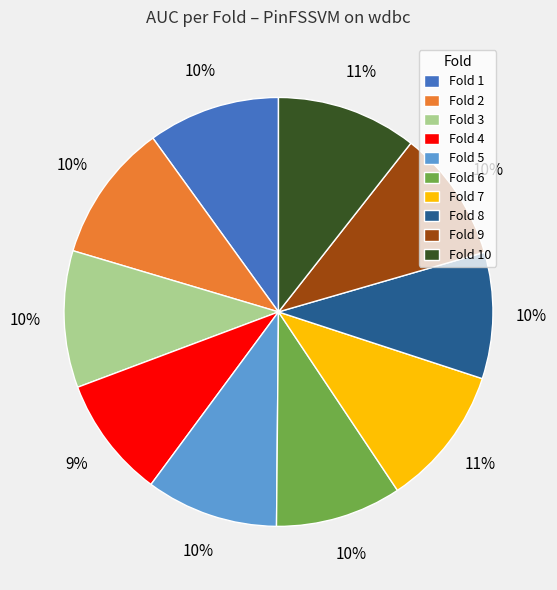

To the nearest percent, what is the combined percentage of Fold 1 and Fold 10?

21%